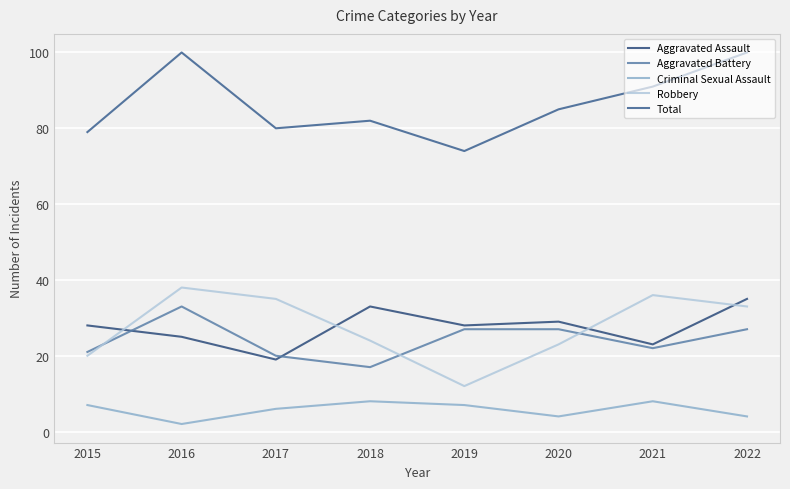

Between 2016 and 2019, which series saw the biggest shift?

Robbery